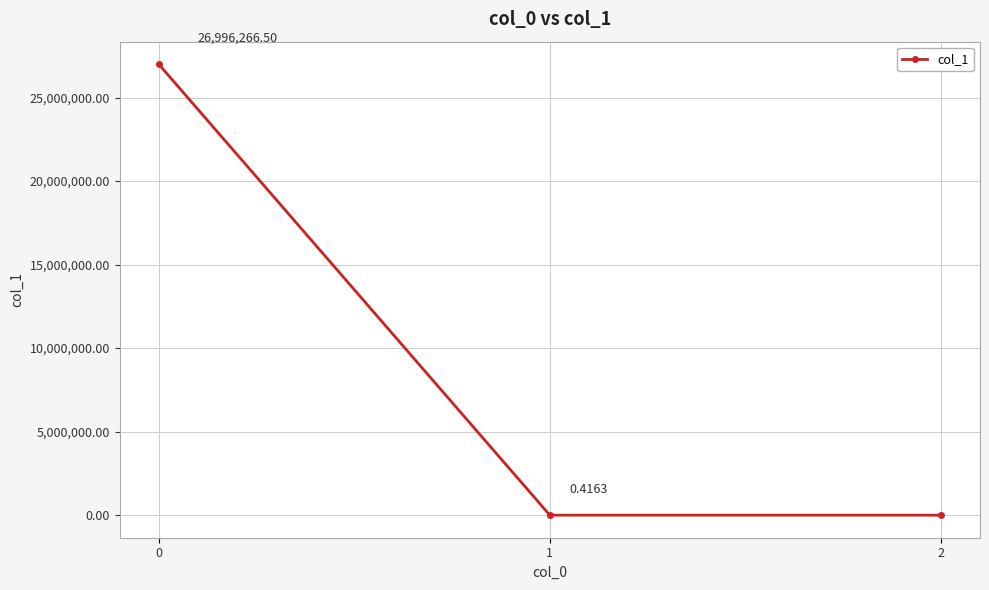

How many lines are shown in the chart?

1